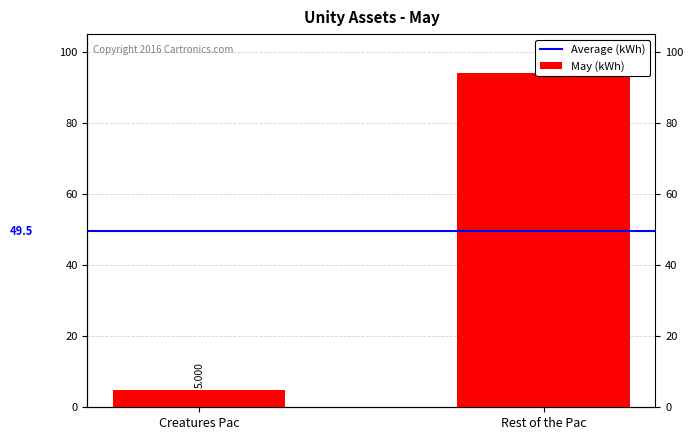

What is the difference between the May (kWh) values at Rest of the Pac and Creatures Pac?

89.0